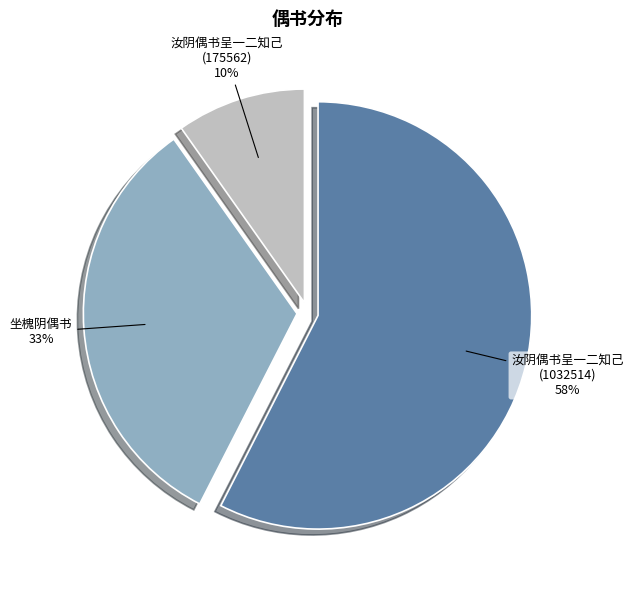

What percentage is the 坐槐阴偶书 slice, to the nearest percent?

33%